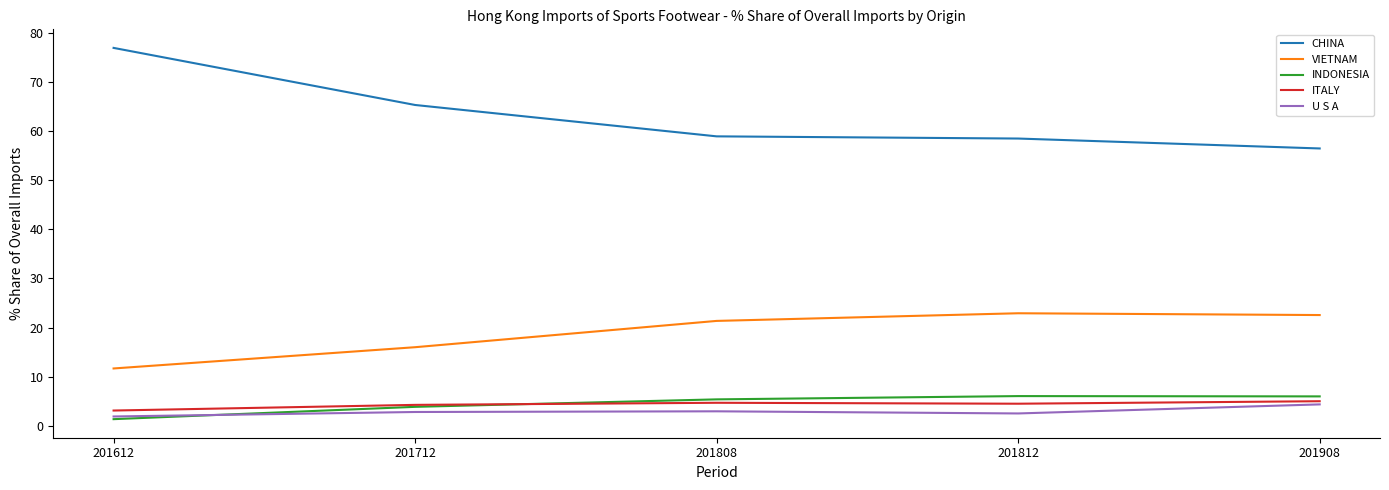

What is the sum of all CHINA values?

316.1